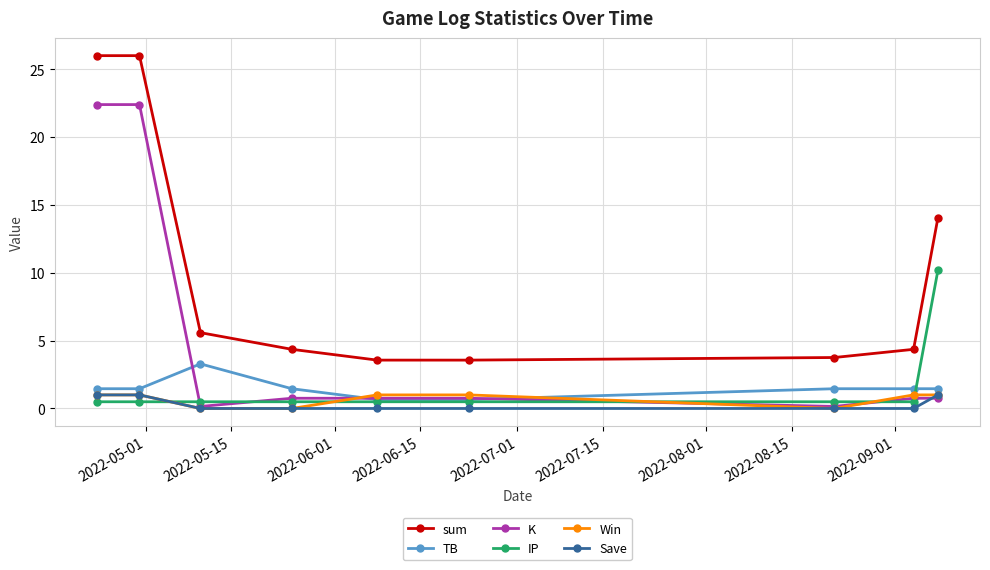

What is the value of the TB point at the 6th from the left?

0.7